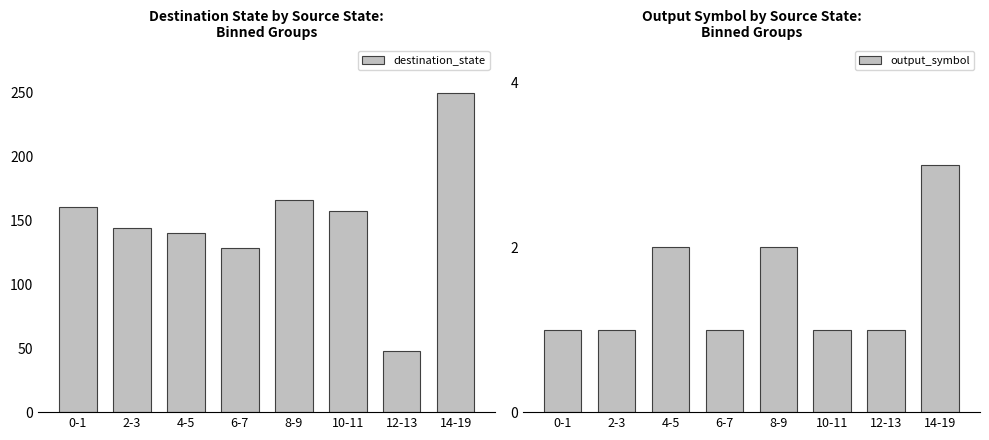

Rank the categories by output_symbol value from lowest to highest.

0-1, 2-3, 6-7, 10-11, 12-13, 4-5, 8-9, 14-19